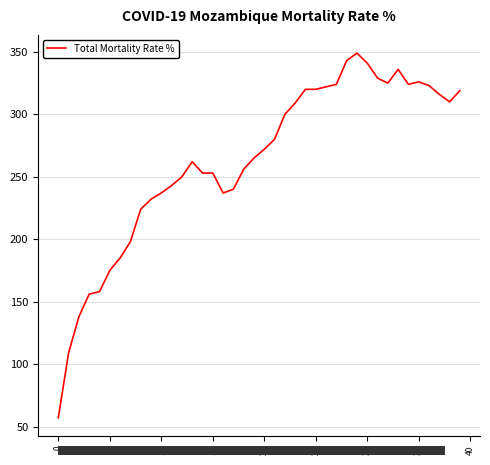

Does the chart have visible grid lines?

Yes